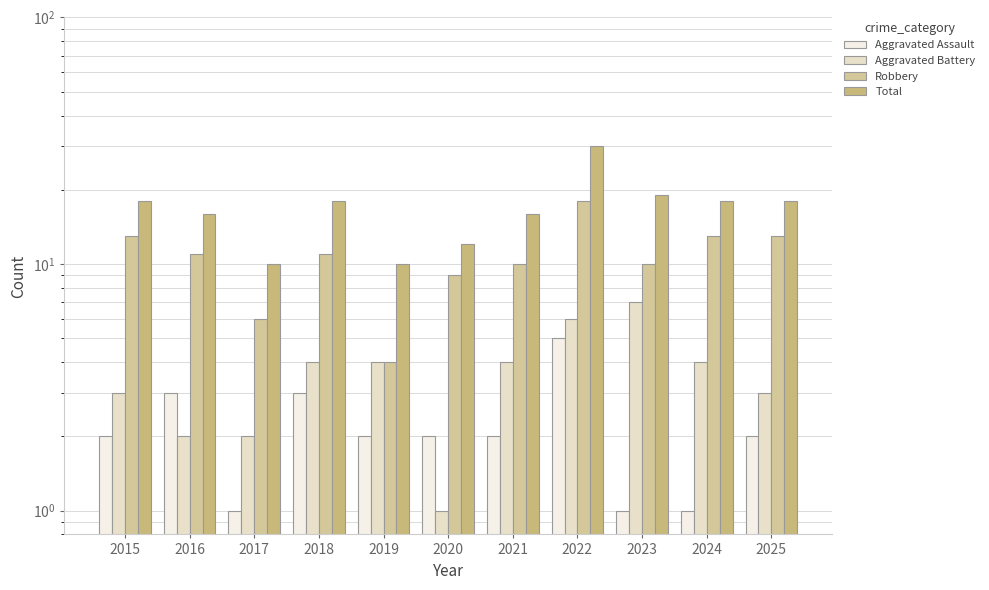

Between 2024 and 2022, which is larger?

2022